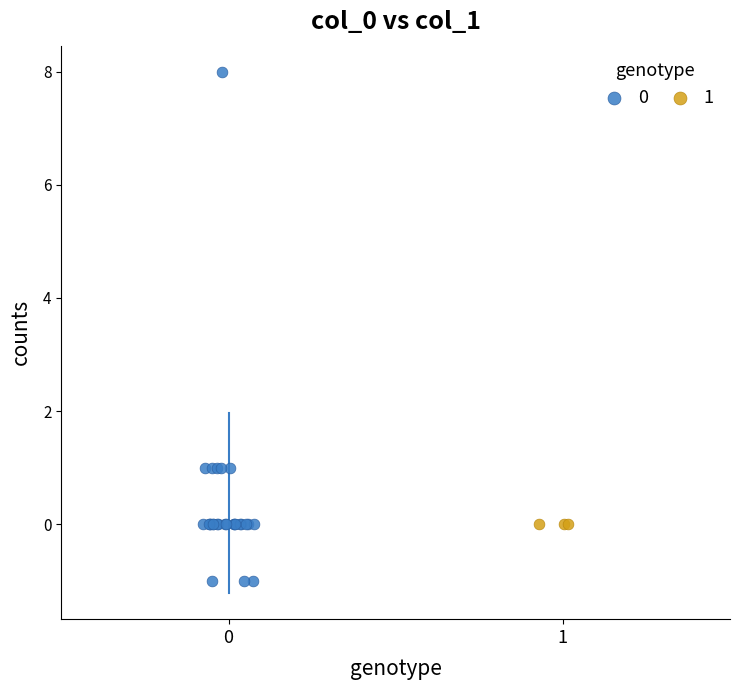

What are all the series names shown in the legend?

0, 1